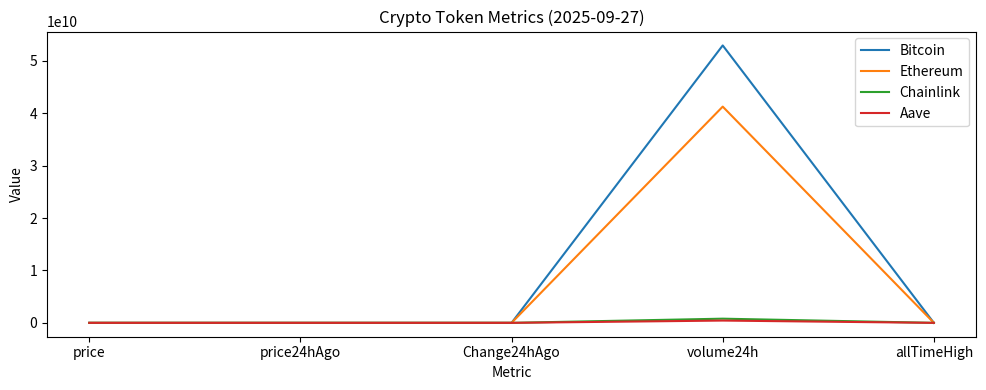

At how many categories does at least one series exceed 45974992790?

1